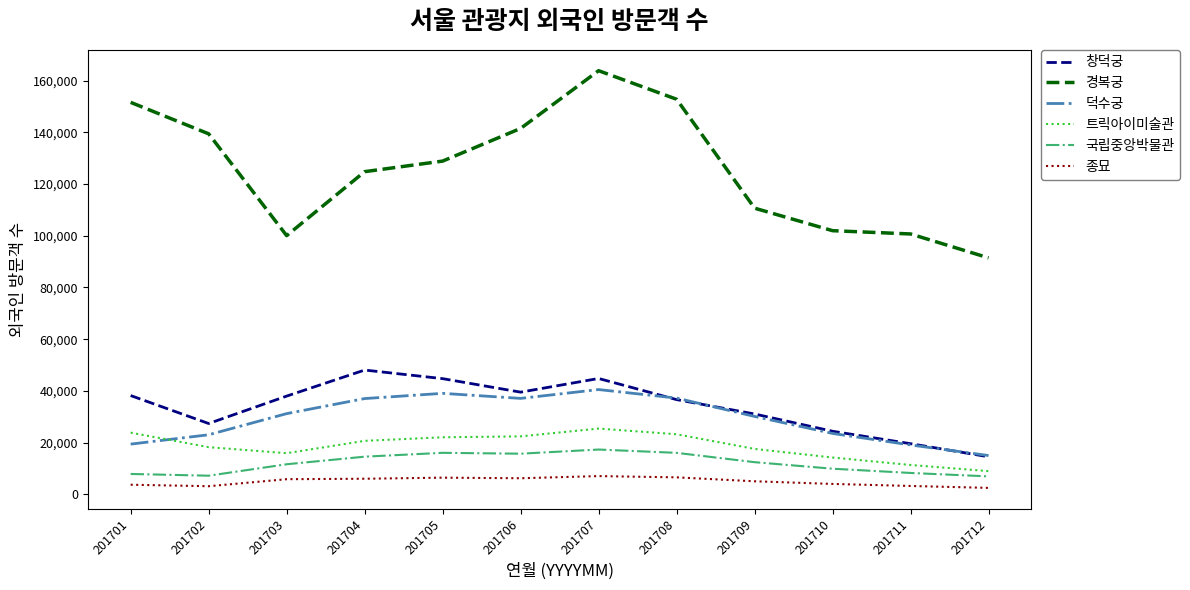

Where is the first local maximum for 덕수궁?

201705